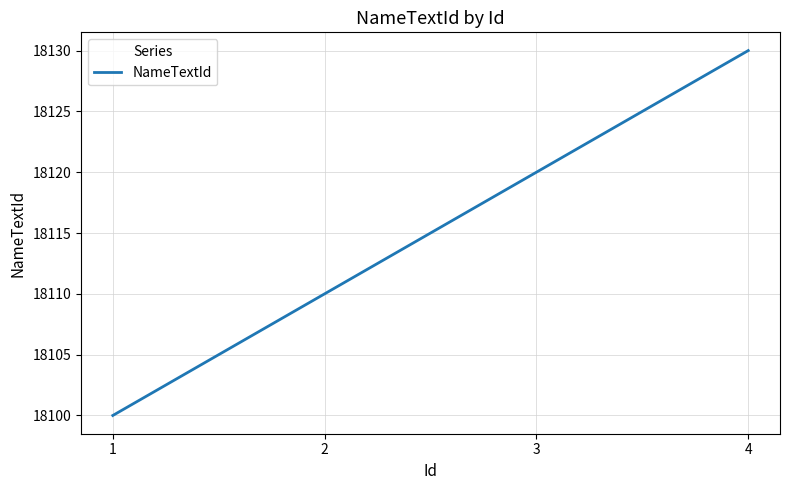

Does the chart have visible grid lines?

Yes